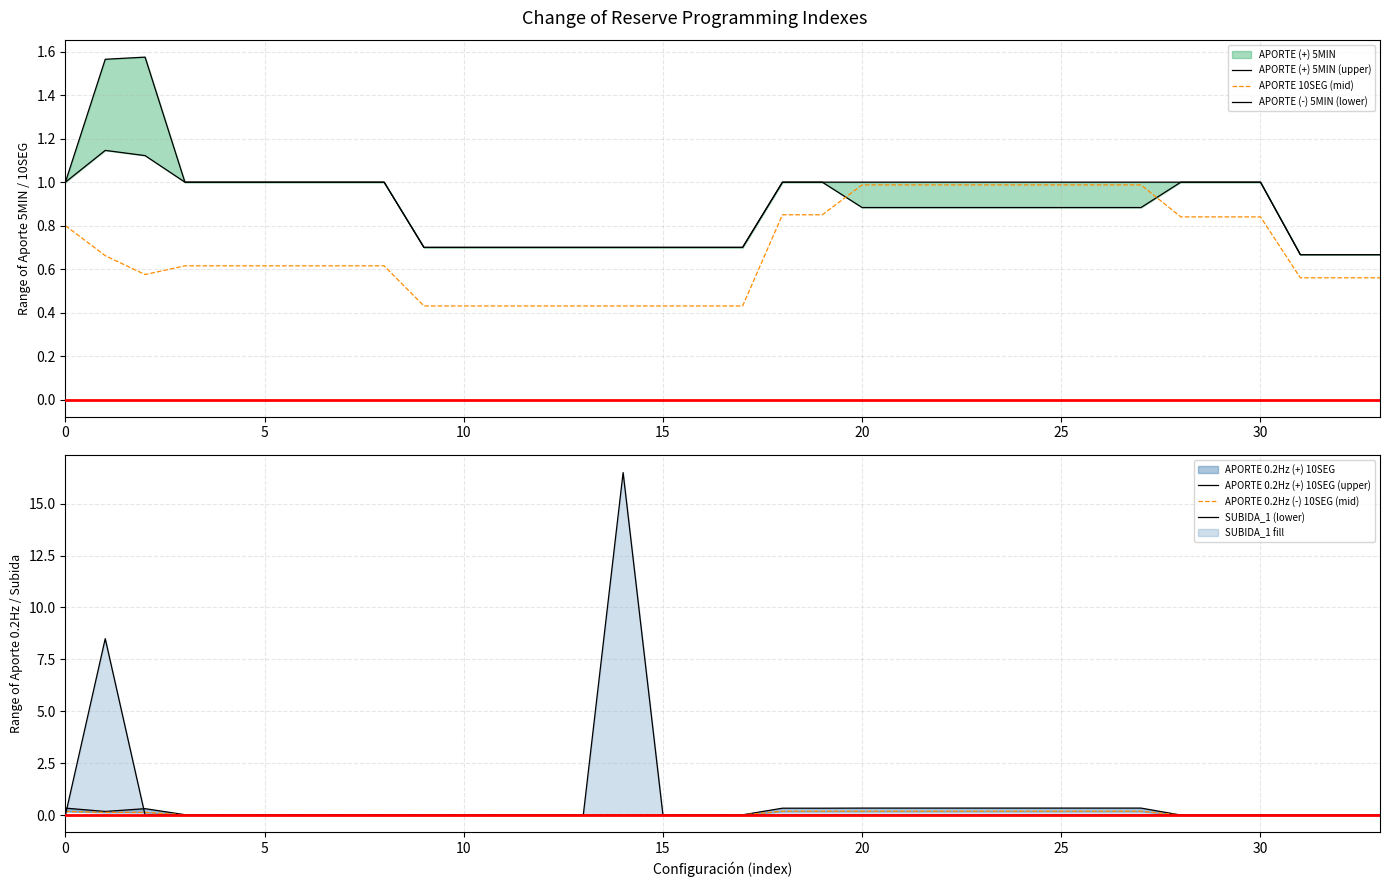

How many lines are shown in the chart?

6